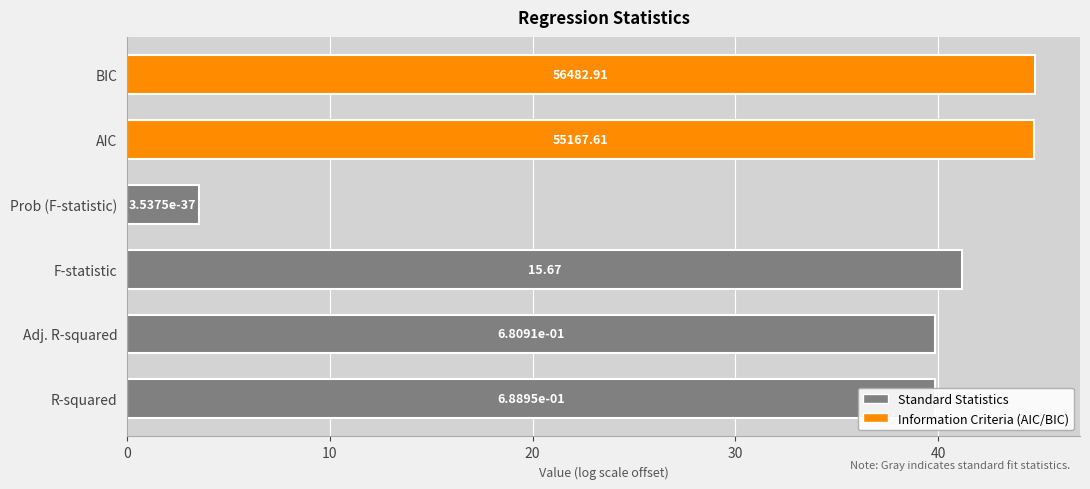

What is the sum of all values?

213.9